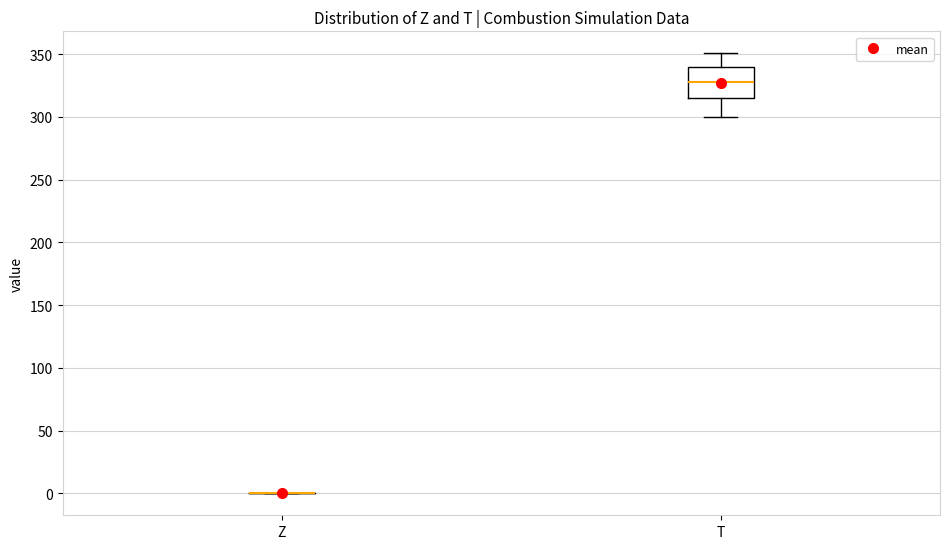

Which box is the tallest, from its lower edge to its upper edge?

T